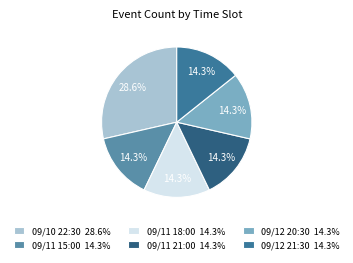

Is 09/12 21:30 the majority of the pie?

No